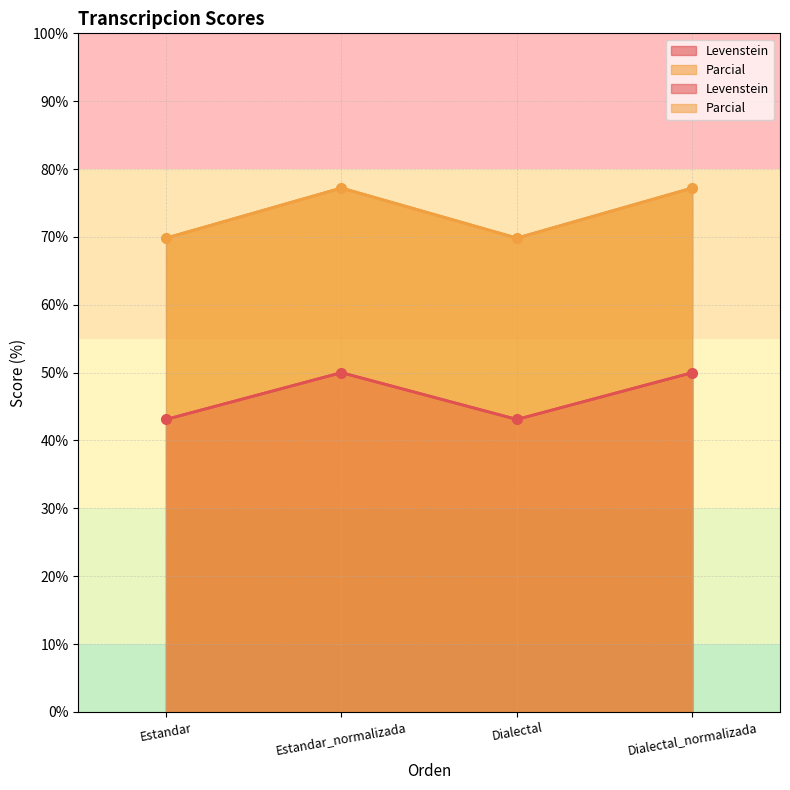

The value of Levenstein at Estandar_normalizada is 84.4. True or false?

False